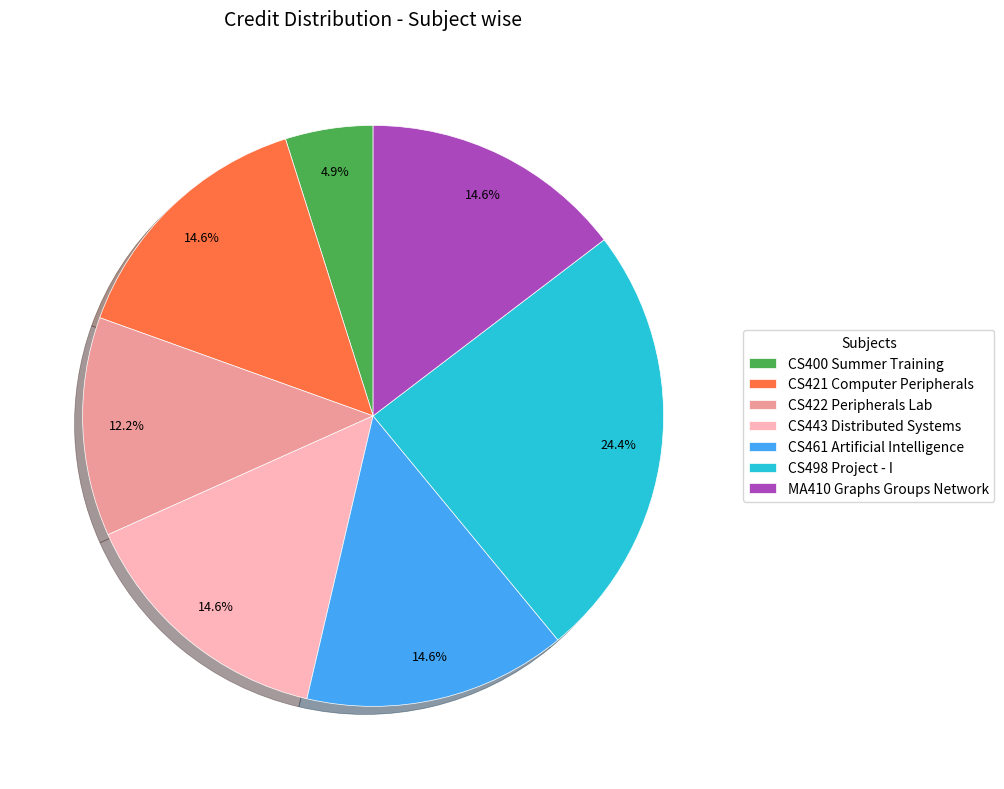

Count the number of slices in the pie.

7